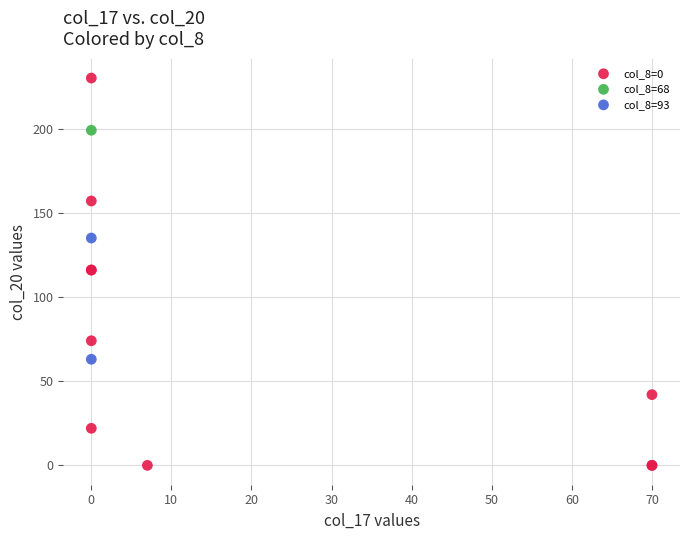

What are all the series names shown in the legend?

col_8=0, col_8=68, col_8=93